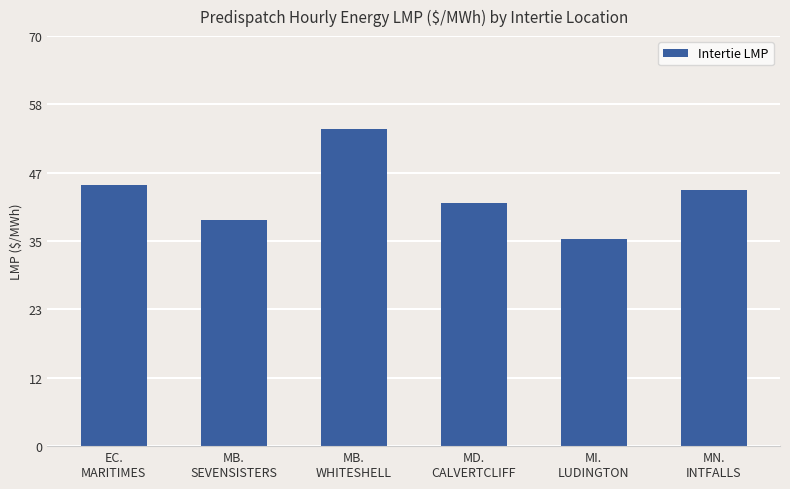

What is the difference between the maximum and minimum values?

18.7